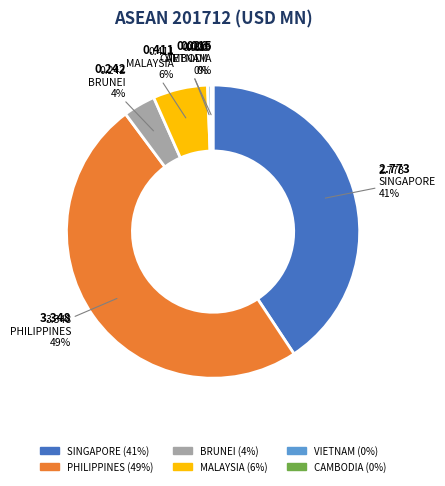

Which slice is the largest?

PHILIPPINES